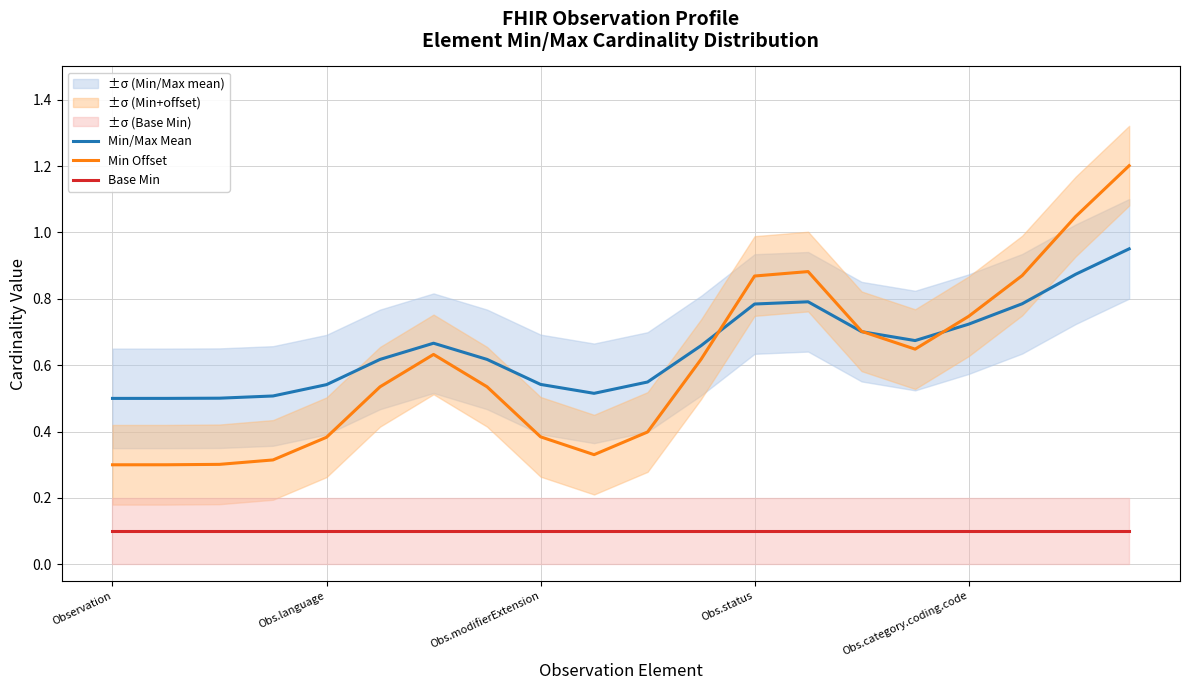

At which label is Base Min closest to 0?

Observation